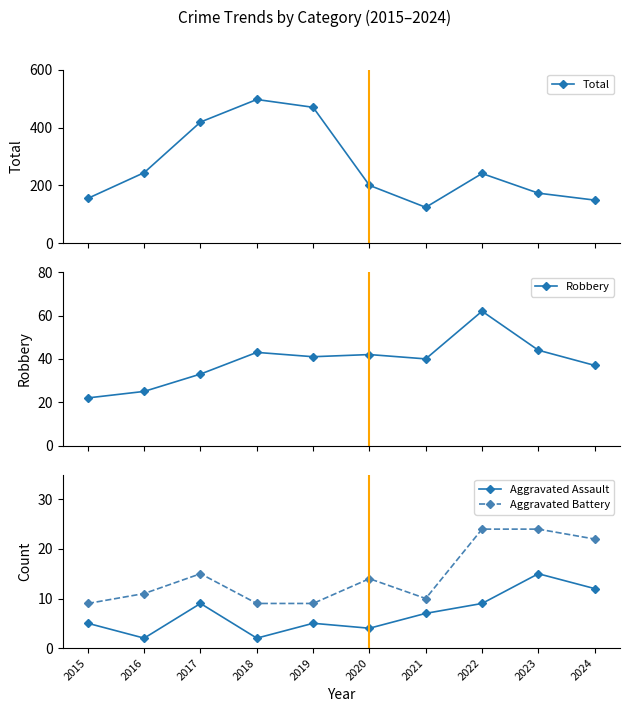

What is the minimum value shown in the chart?

2